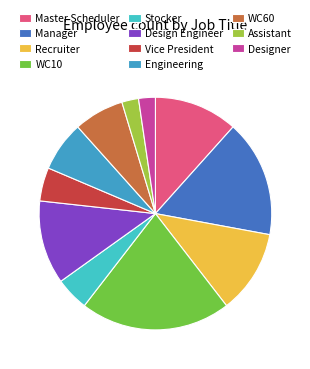

Does Assistant represent more than half of the total?

No